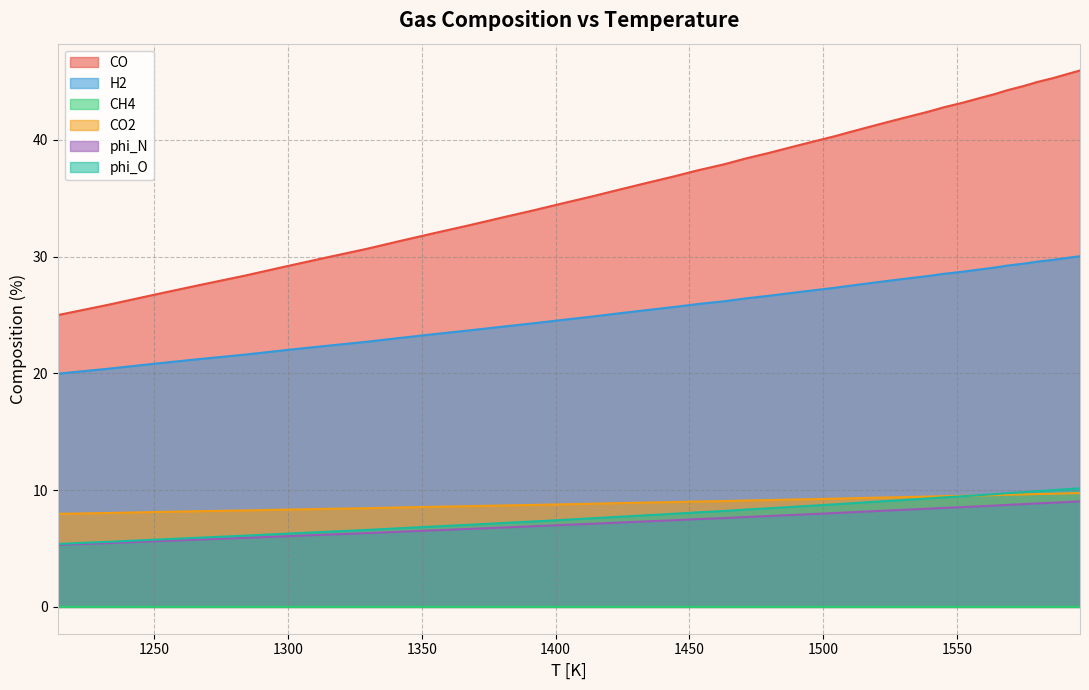

Does the chart have visible grid lines?

Yes